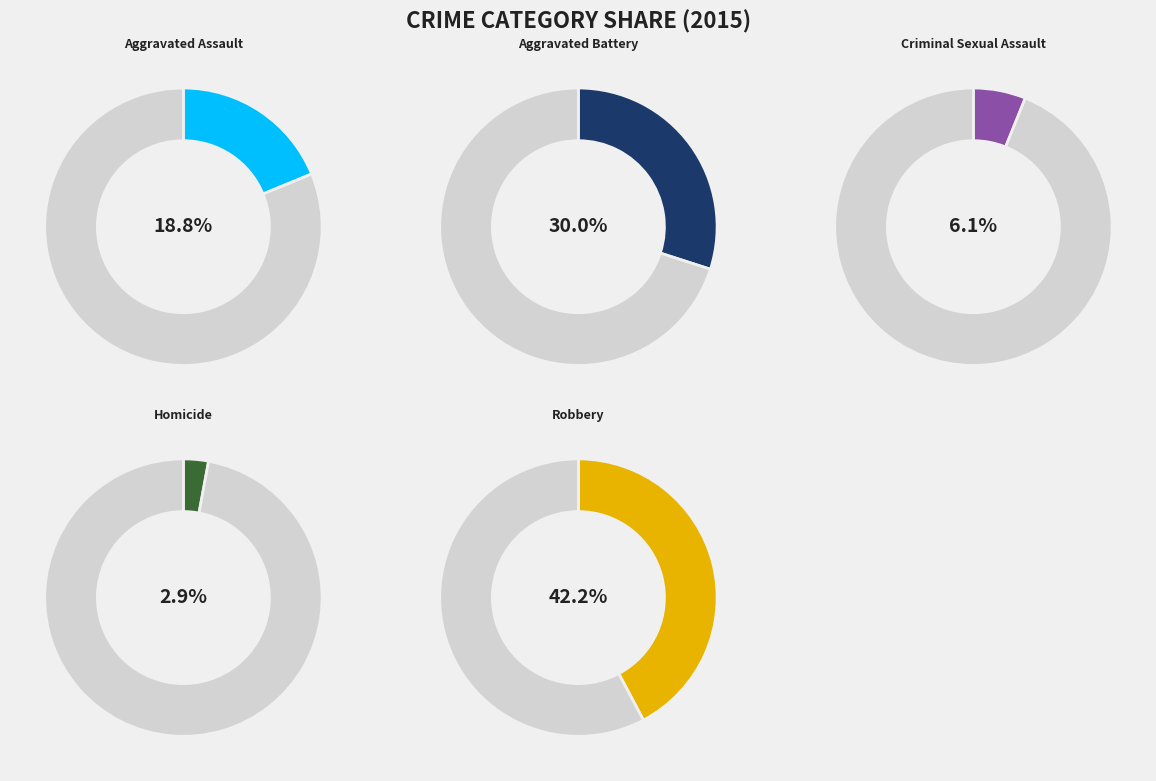

Is it true that Robbery is 53% of the pie?

False